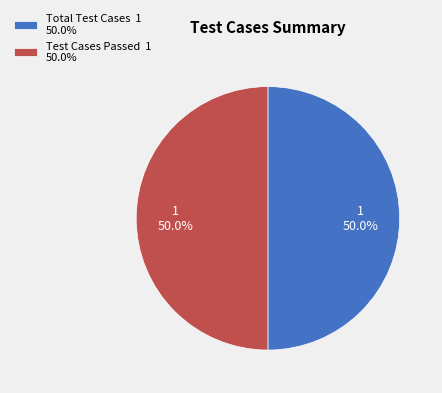

What is the ratio of the value at Test Cases Passed 1 50.0% to the value at Total Test Cases 1 50.0%?

1.0